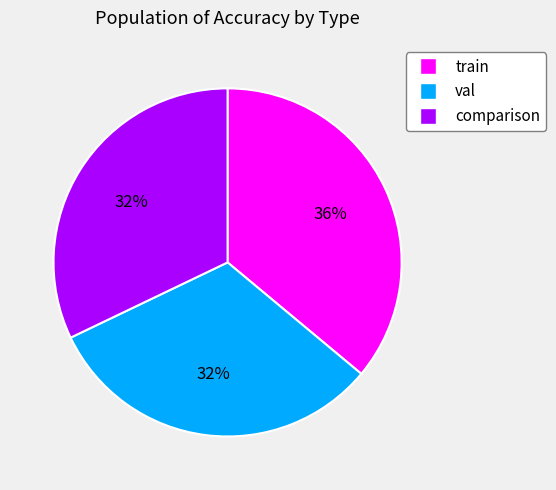

Is it true that train is 43% of the pie?

False